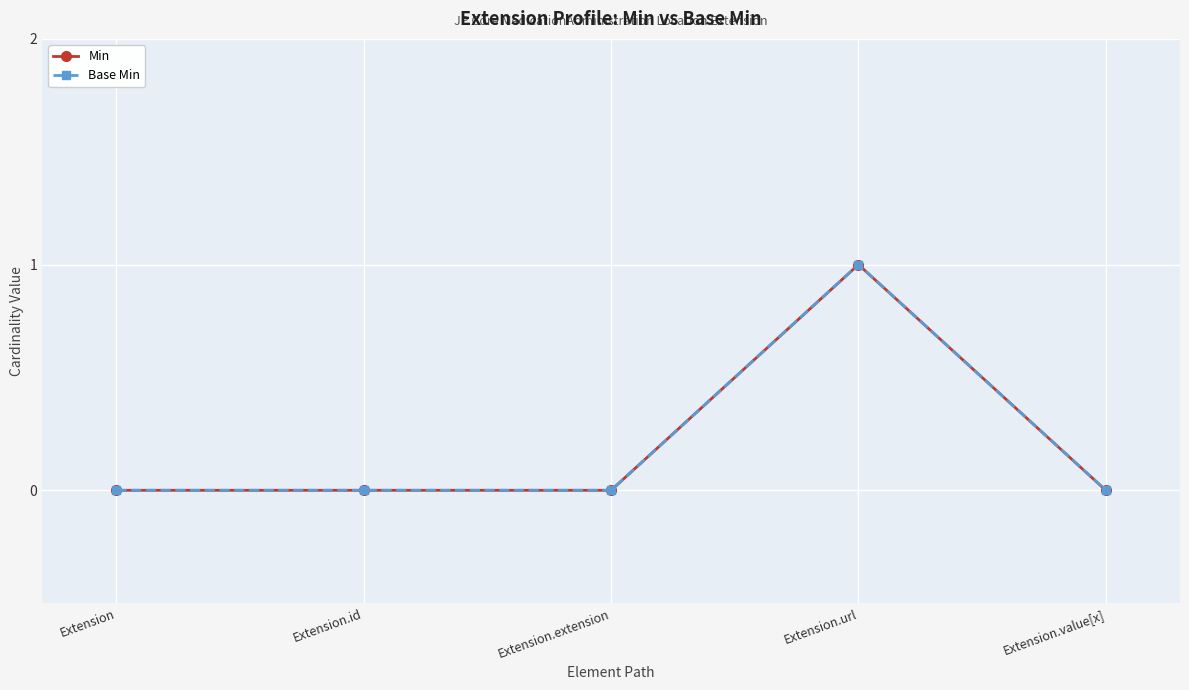

How many lines are shown in the chart?

2